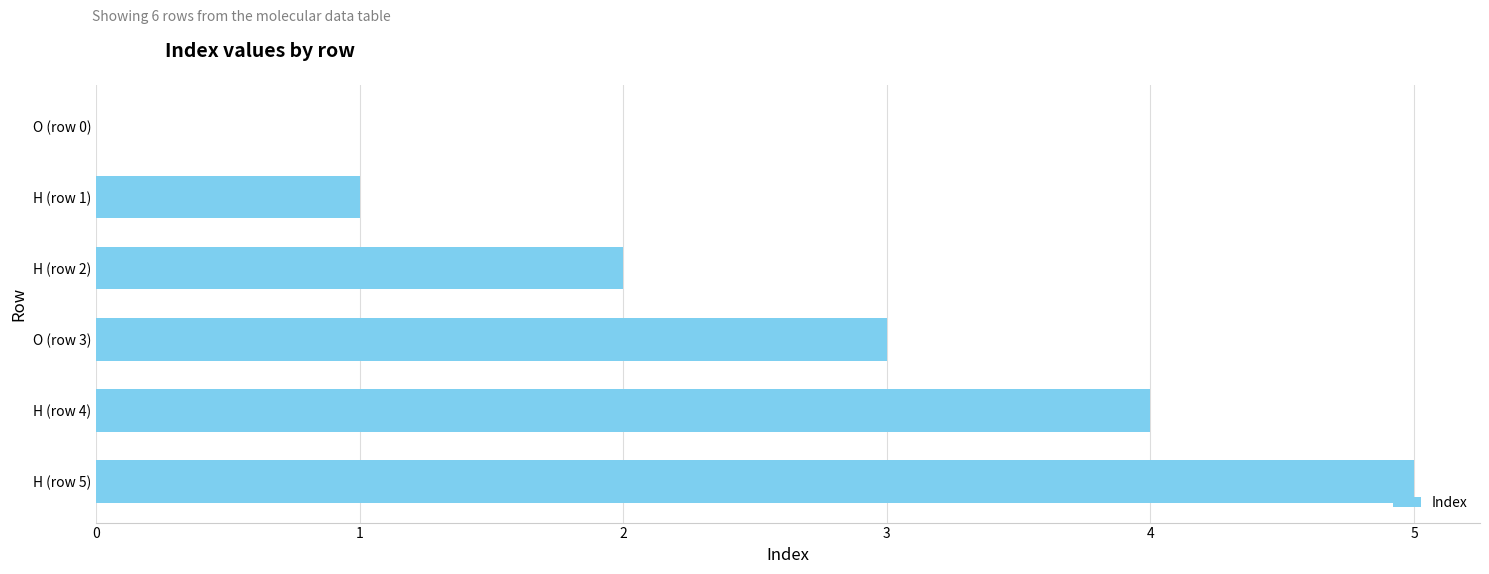

The chart shows a value of 5 at H (row 5). True or false?

True